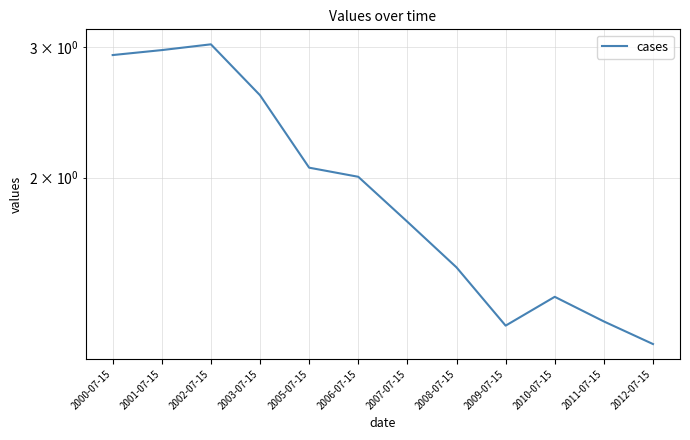

What is the maximum value shown in the chart?

3.0